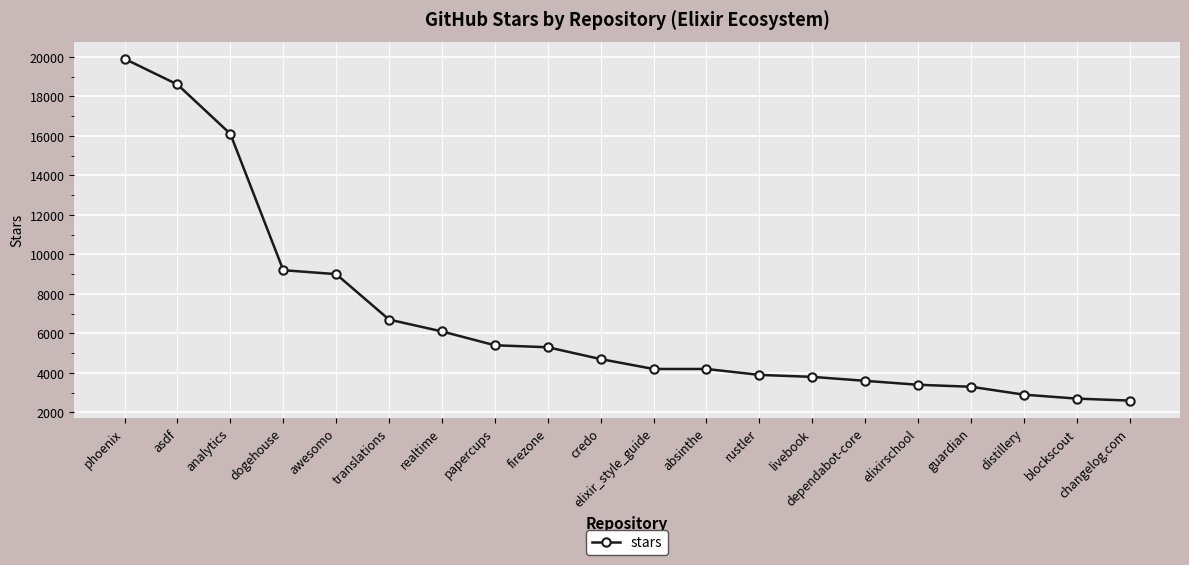

What is the sum of all values?

135600